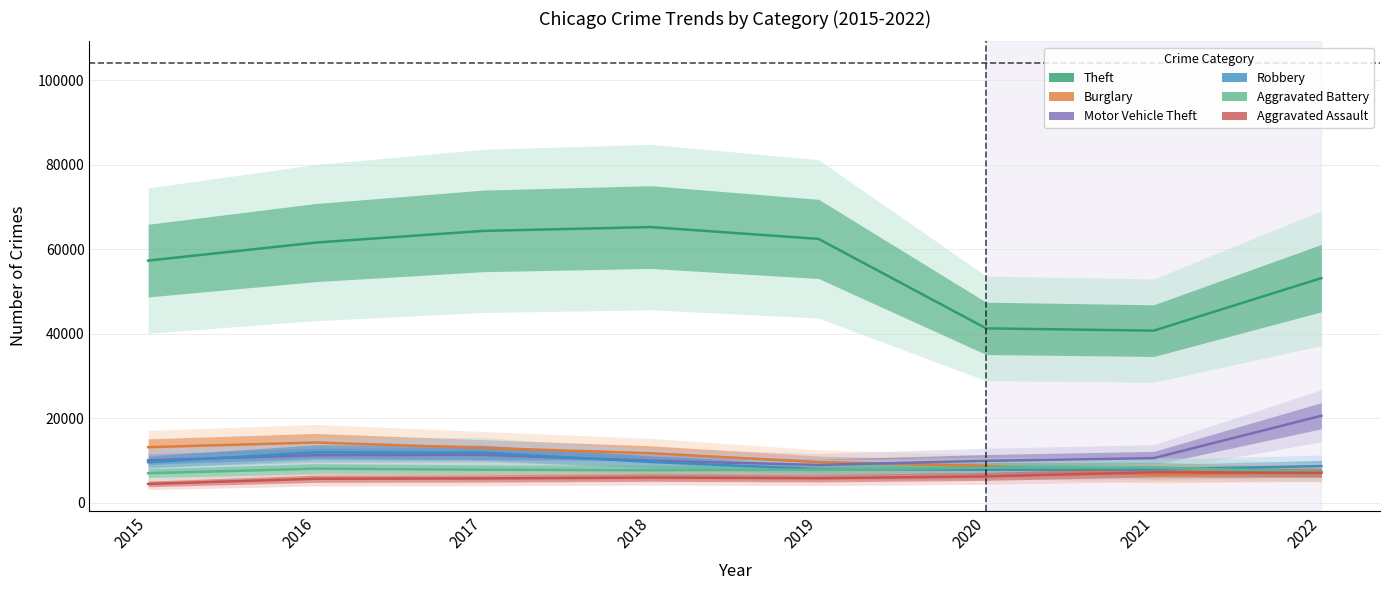

The Aggravated Battery series shows 11999 at 2021. True or false?

False